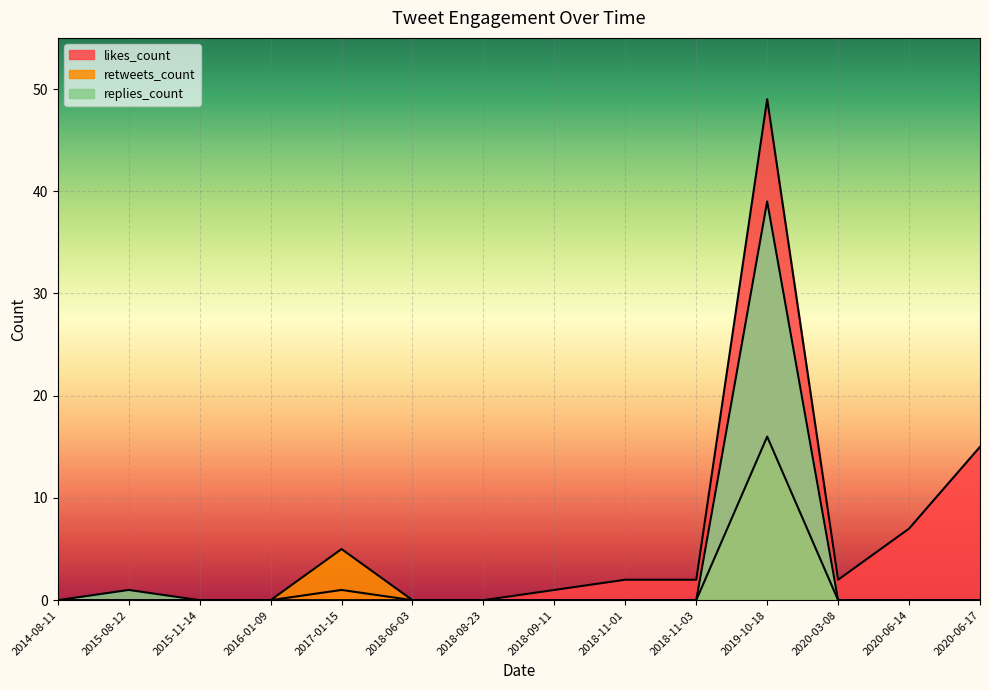

What is the label of the 14th point from the right?

2014-08-11